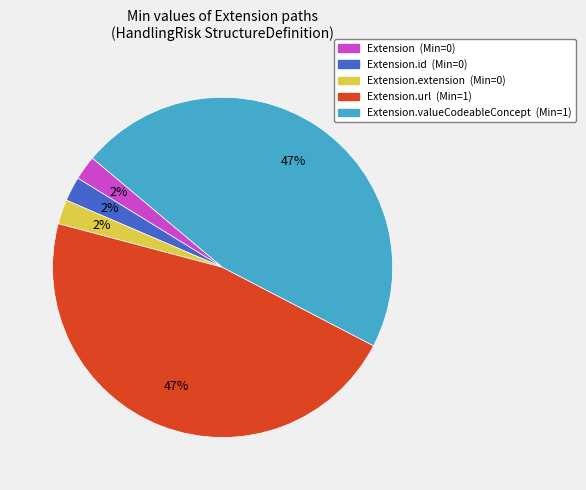

To the nearest percent, what is the average slice percentage?

20%